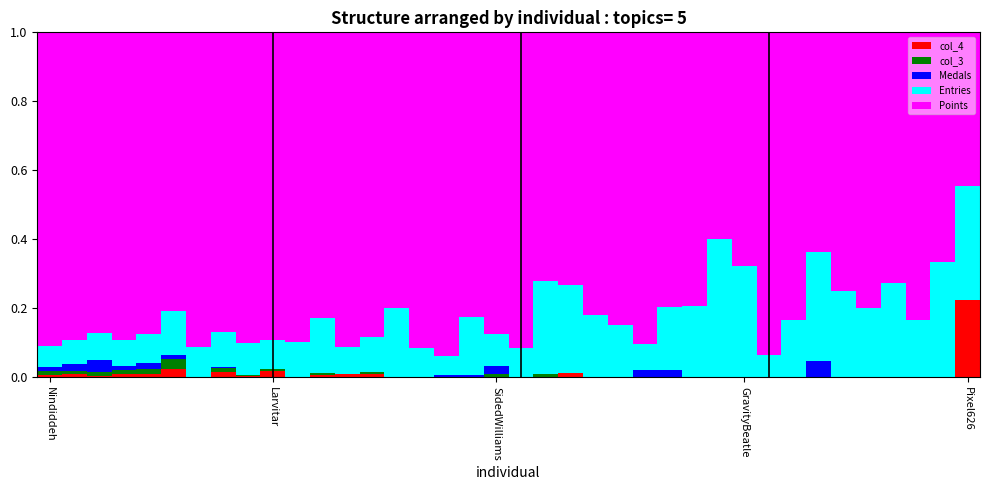

What is the label of the 13th bar from the right?

25